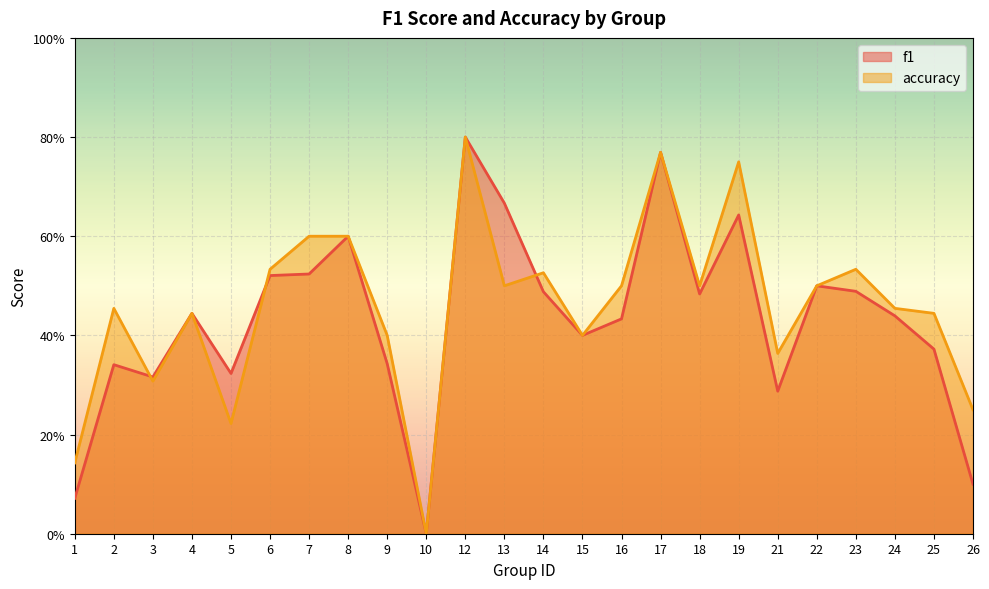

At which category is the sum across all series the highest?

12